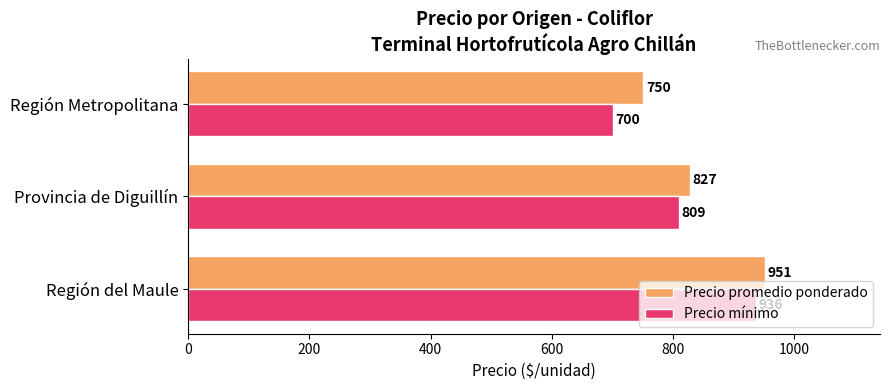

Which label corresponds to the smallest value in the chart?

Región Metropolitana